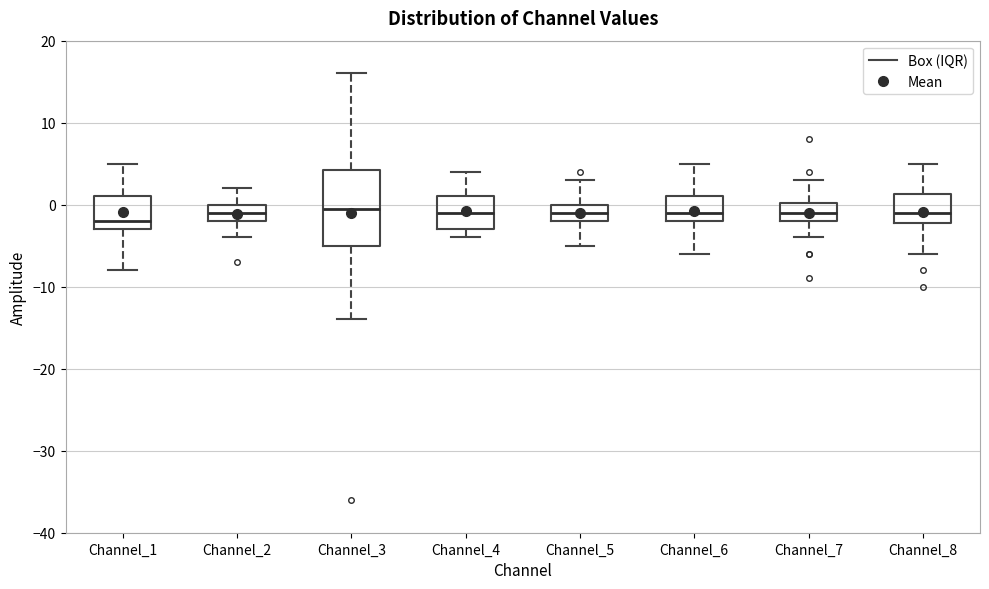

Where does the upper whisker of the box for Channel_3 end on the y-axis? The values are not printed on the chart, so give them approximately, as read against the axis.

16